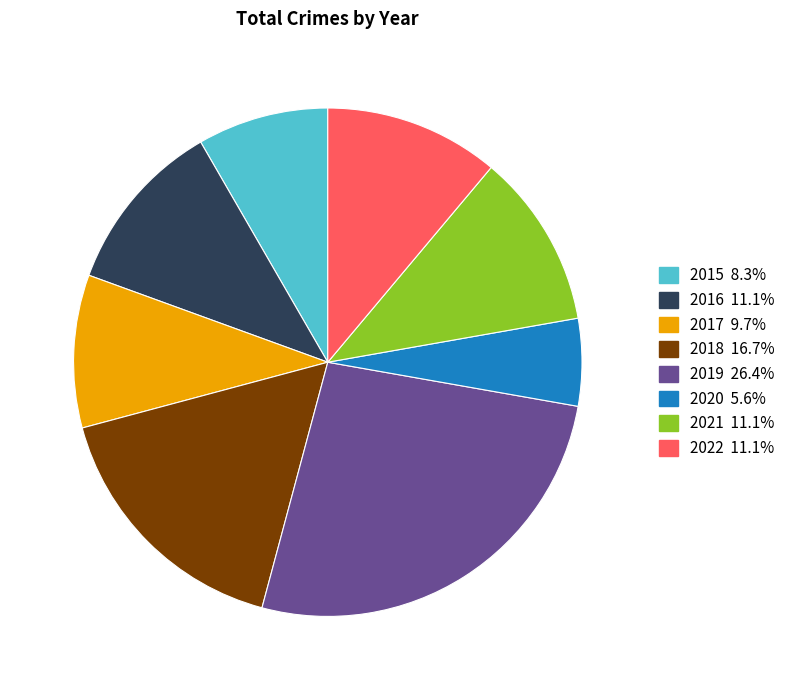

Do 2016 and 2017 together represent more than half of the pie?

No